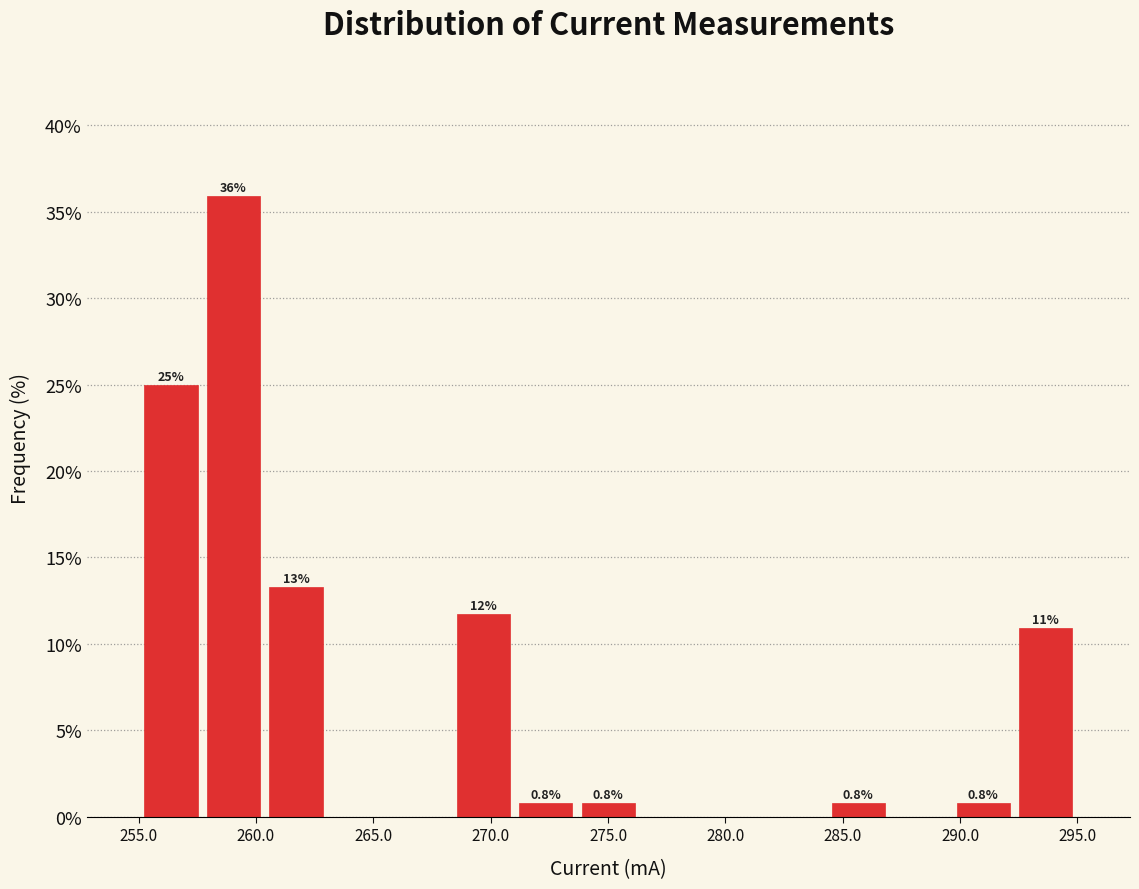

Which range on the x-axis has the tallest bar?

257.5 to 260.5